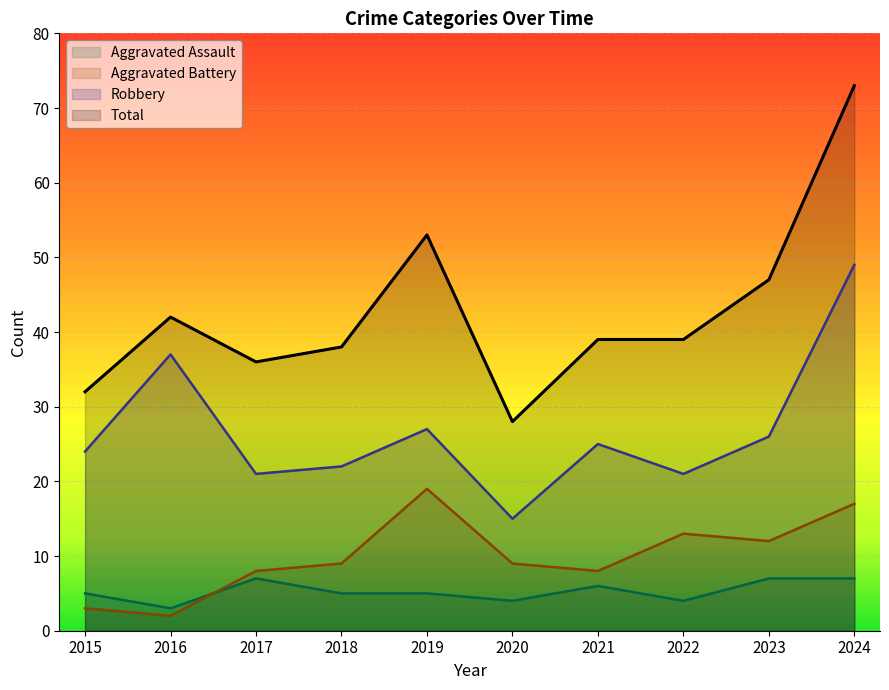

The Total series shows 38 at 2018. True or false?

True